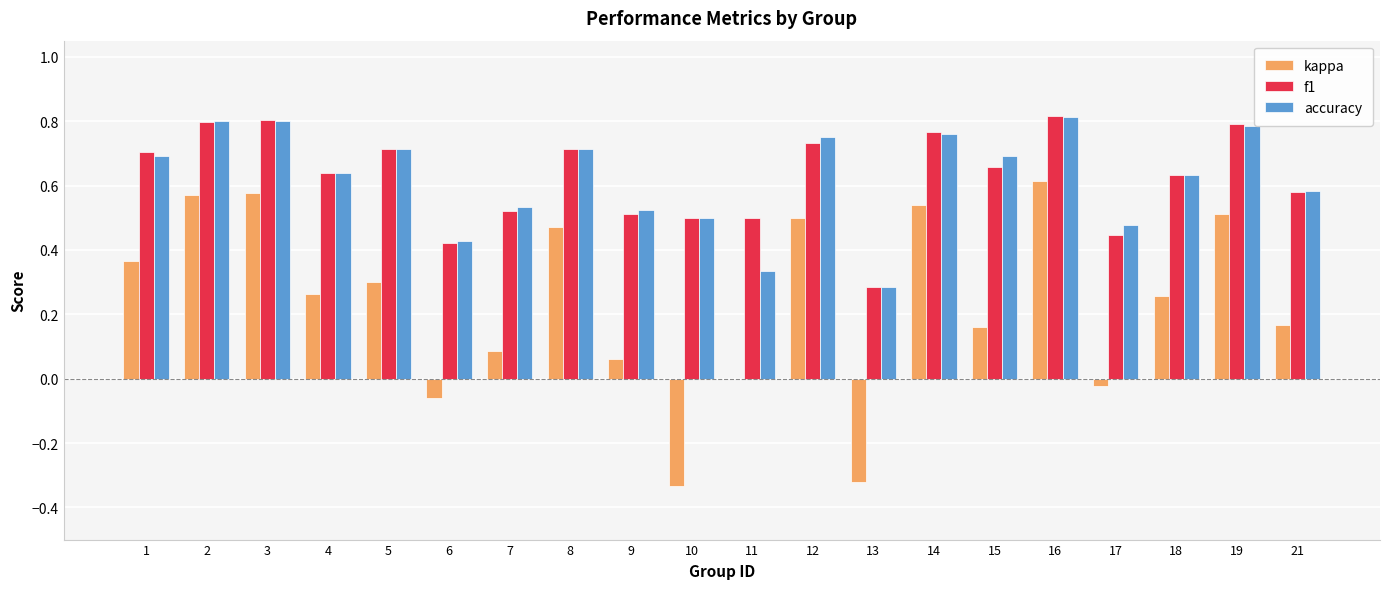

Which series changed the most between 6 and 12?

kappa